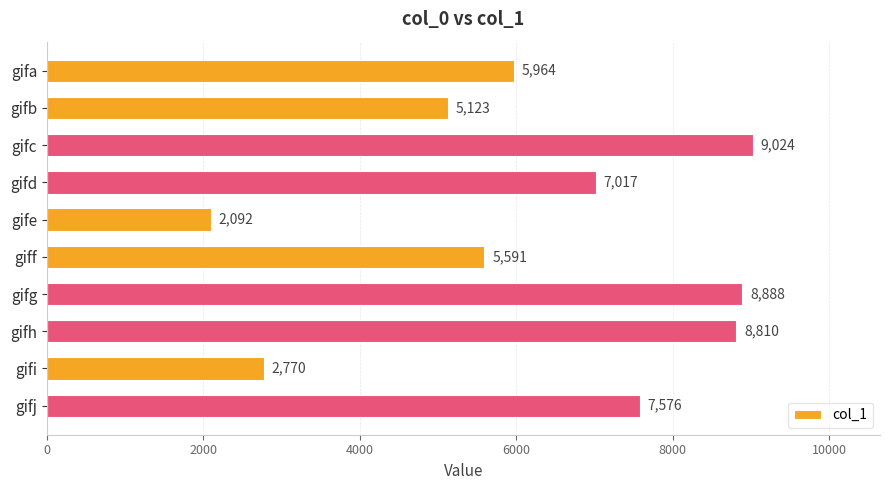

Which label corresponds to the largest value in the chart?

gifc